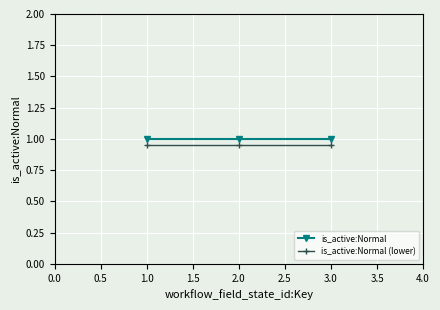

The is_active:Normal series shows 1.7 at 3.0. True or false?

False